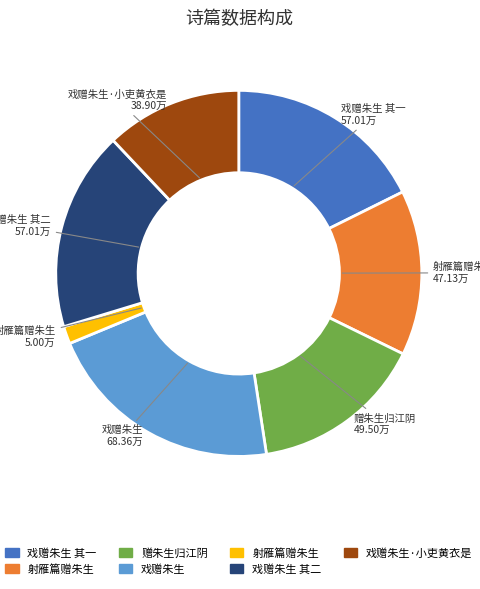

Does any single category account for the majority?

No